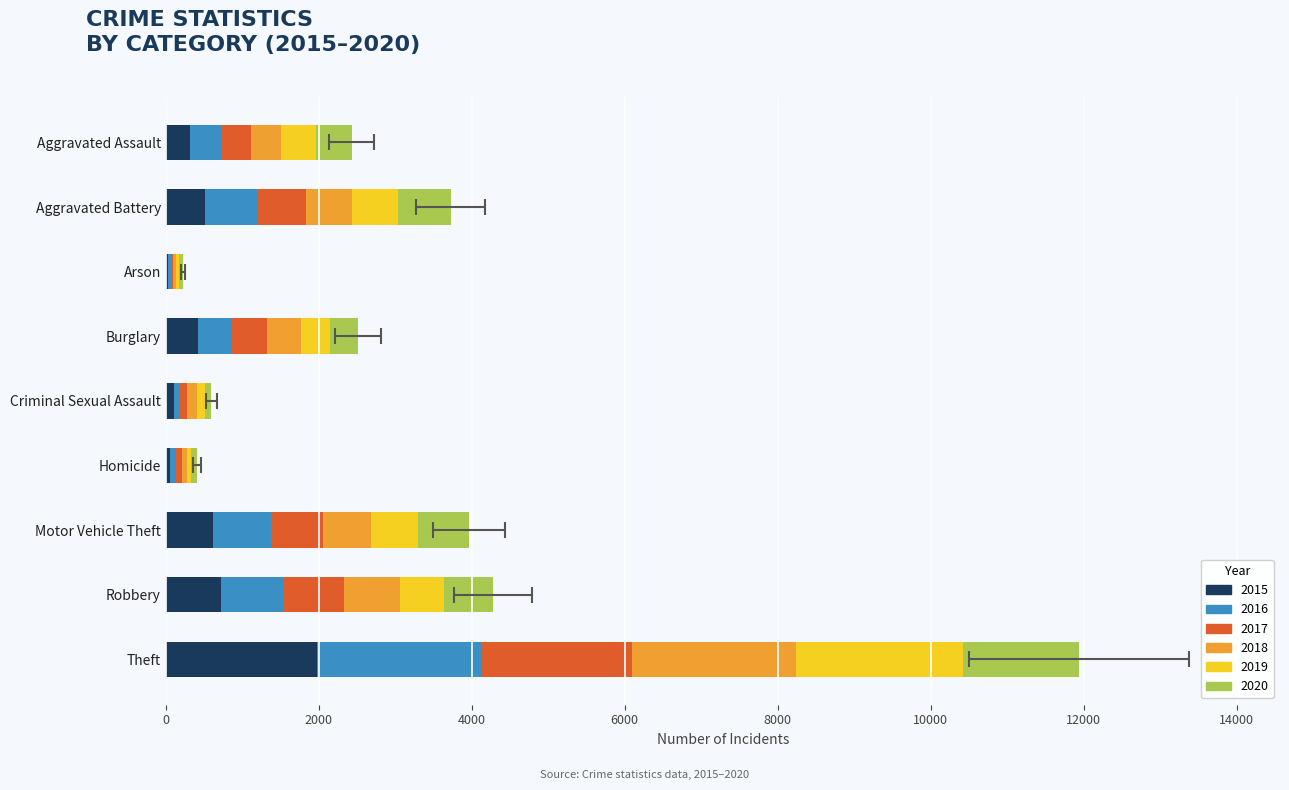

How many bars are there in each group?

6